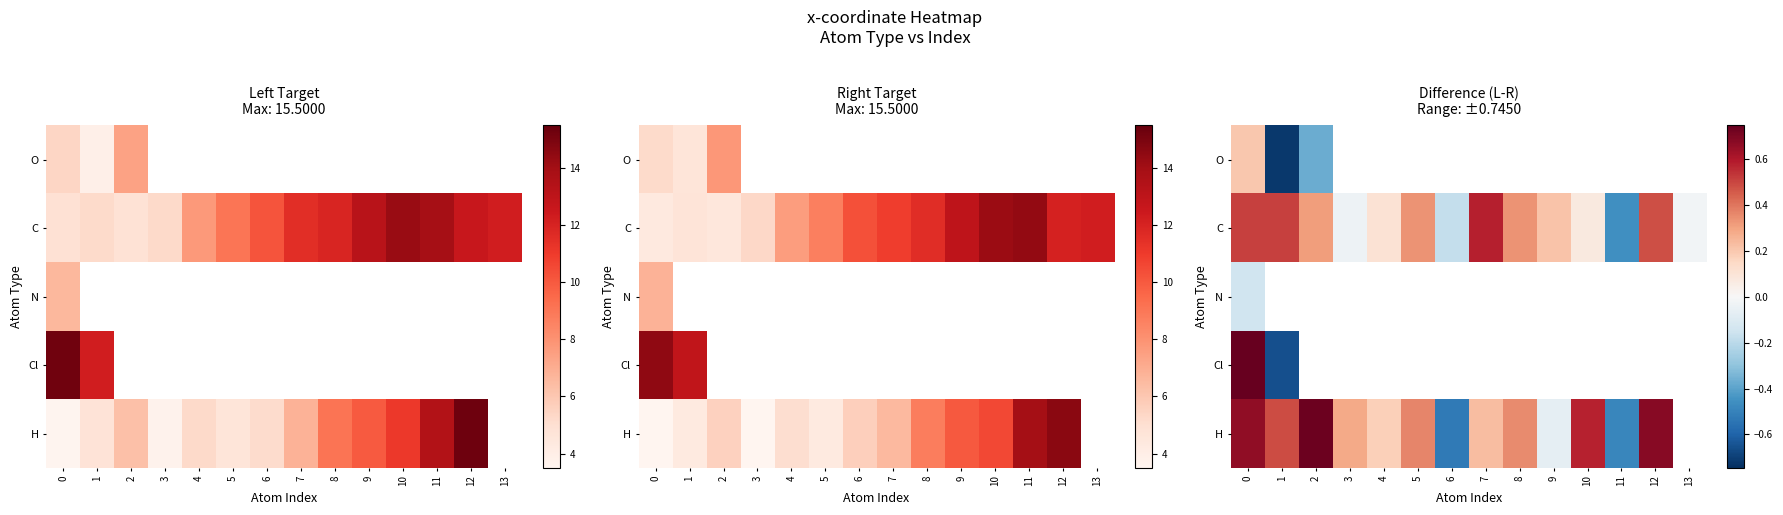

How many values in C are below zero?

4